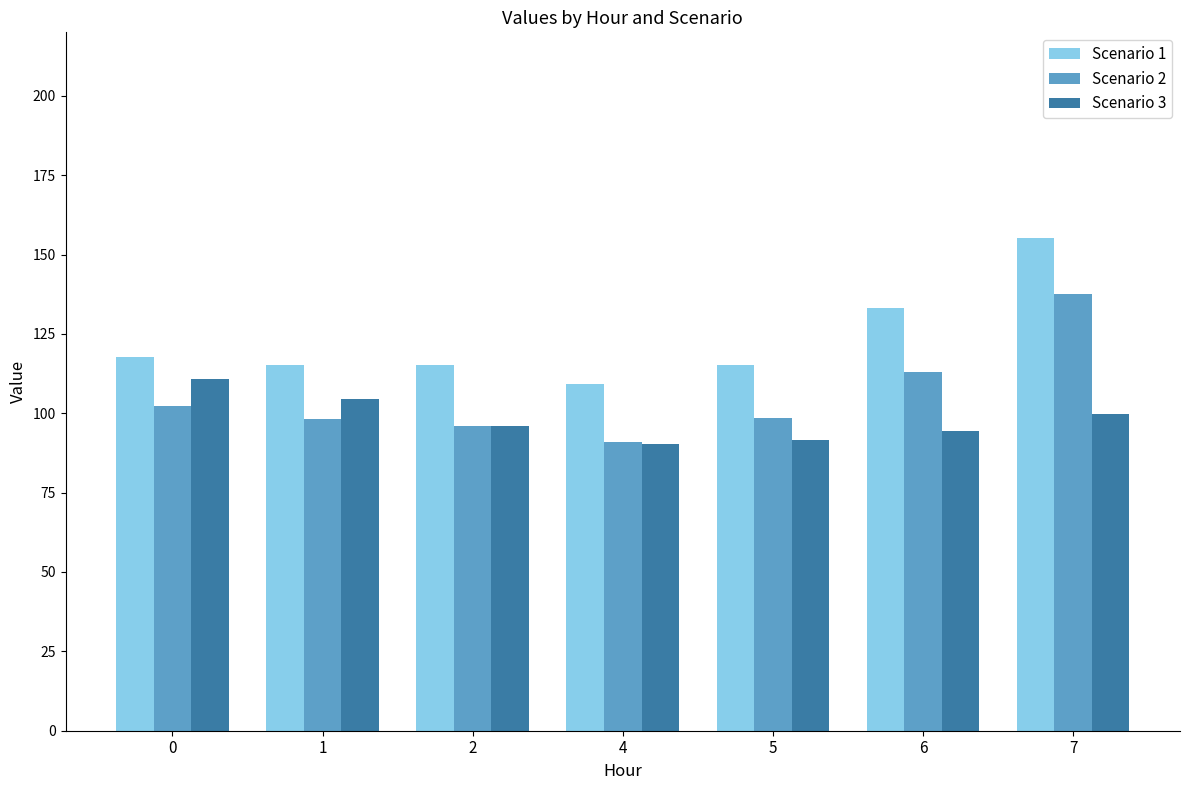

Is the value of Scenario 1 at 6 greater than the value of Scenario 2 at 5?

Yes